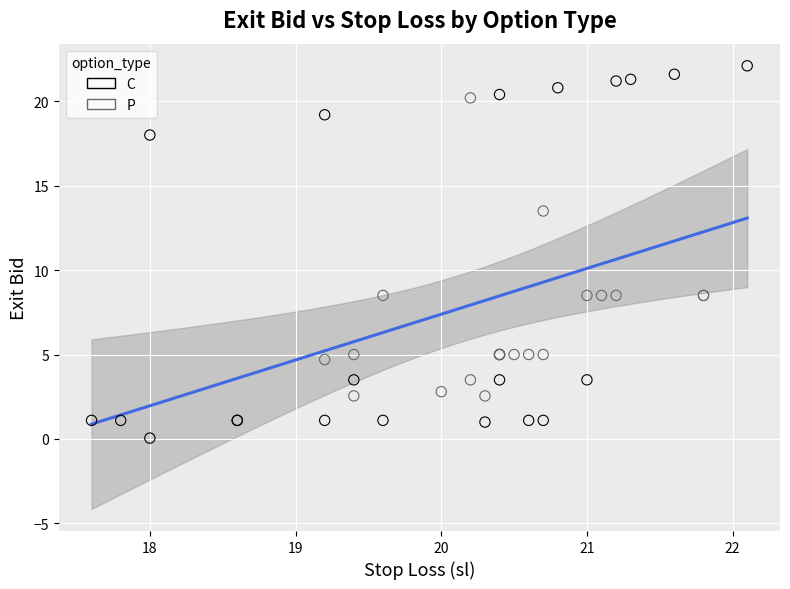

Which series reaches the maximum Y coordinate?

C